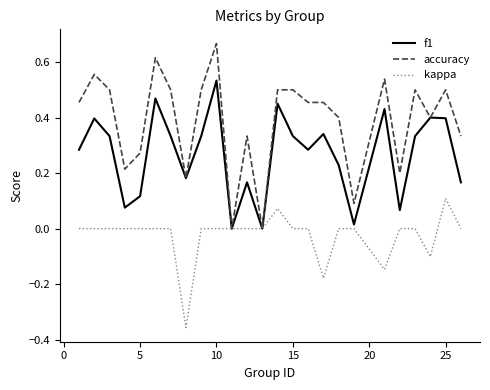

Which series has the largest total across all categories?

accuracy